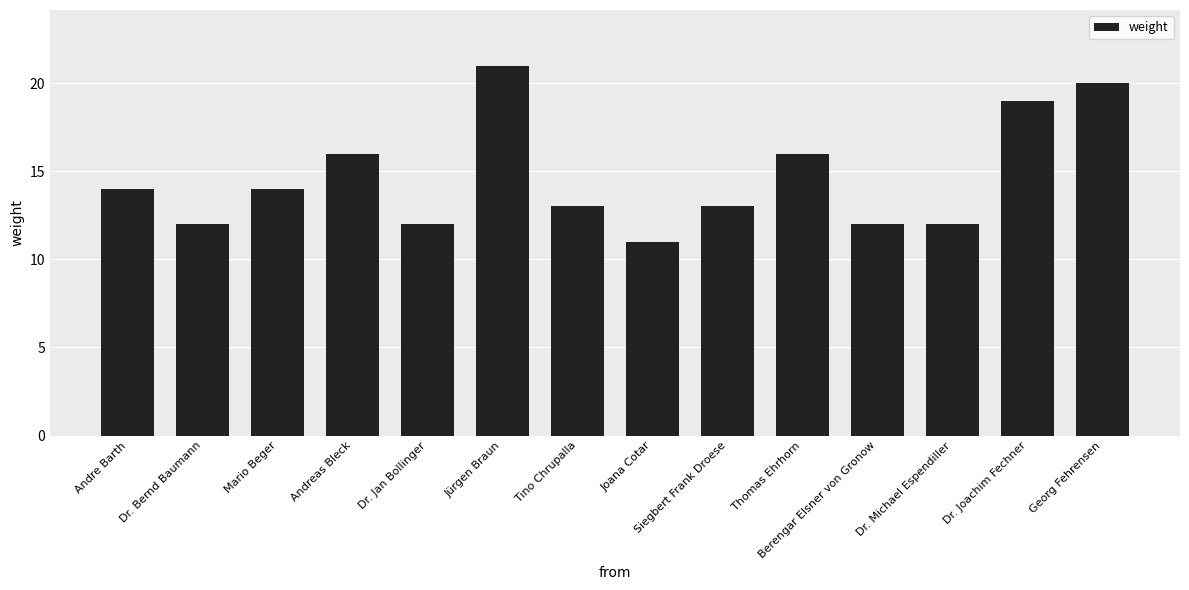

What is the average value?

15